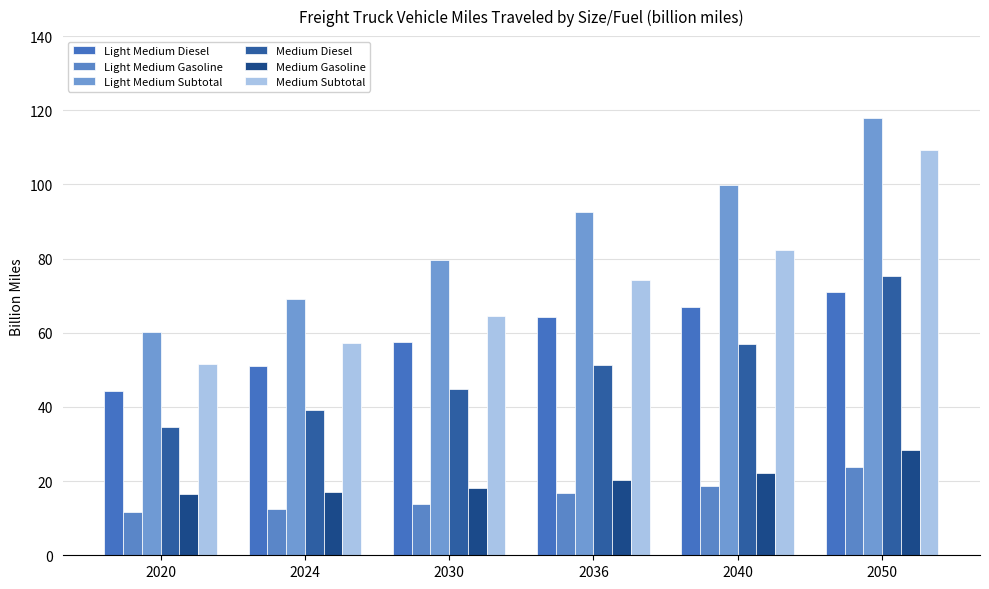

How many data points in Medium Diesel are above 51?

3